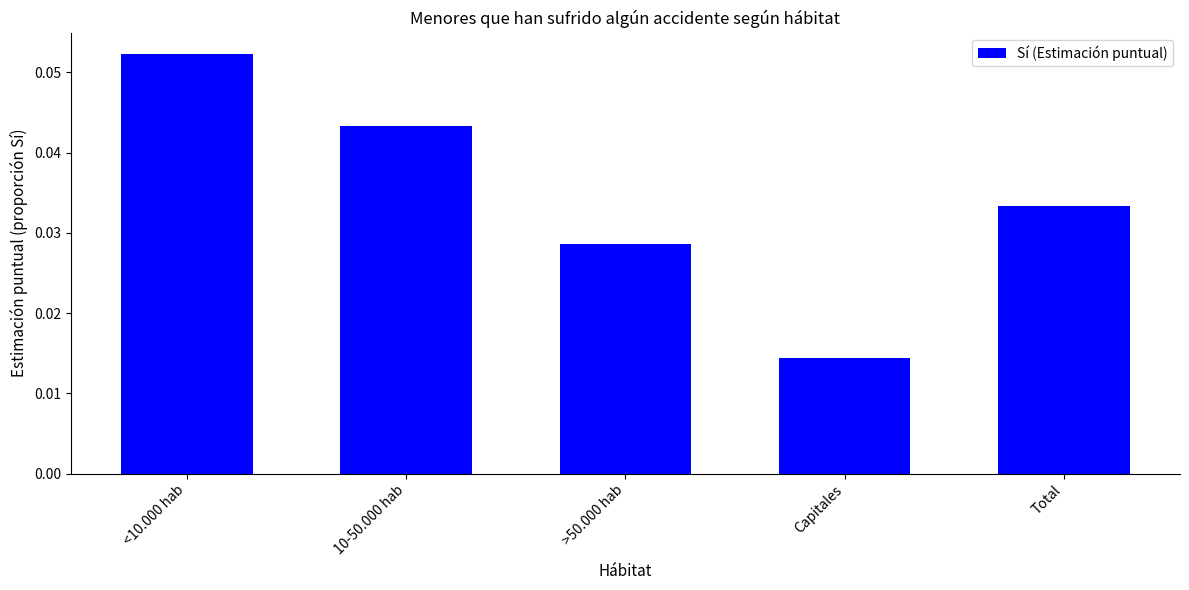

The chart shows a value of 0.1 at 10-50.000 hab. True or false?

False